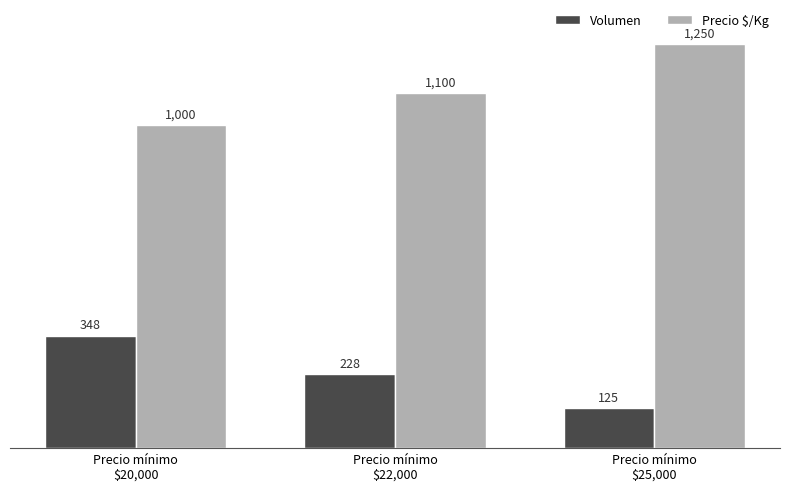

True or false: Volumen has a value of 348 at Precio mínimo
$20,000.

True